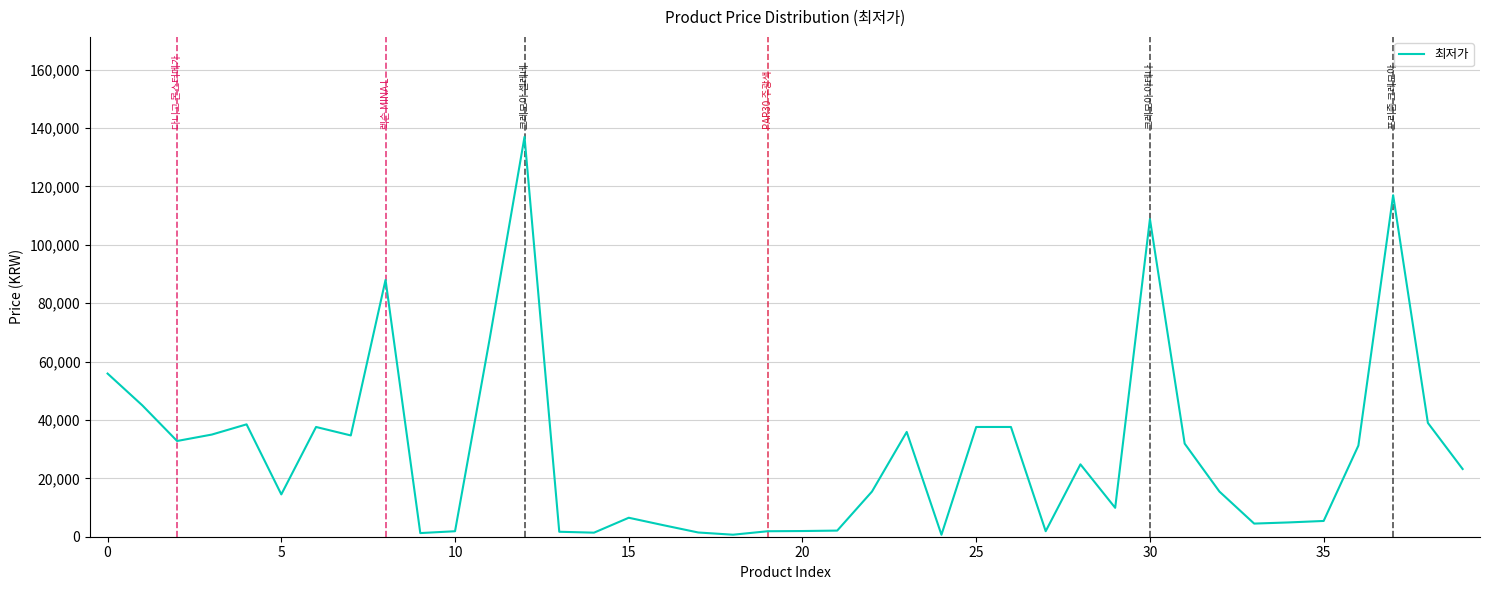

What is the maximum value shown in the chart?

137000